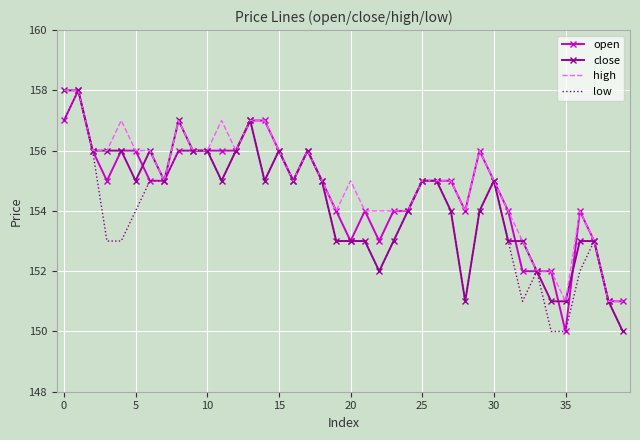

What is the greatest value displayed?

158